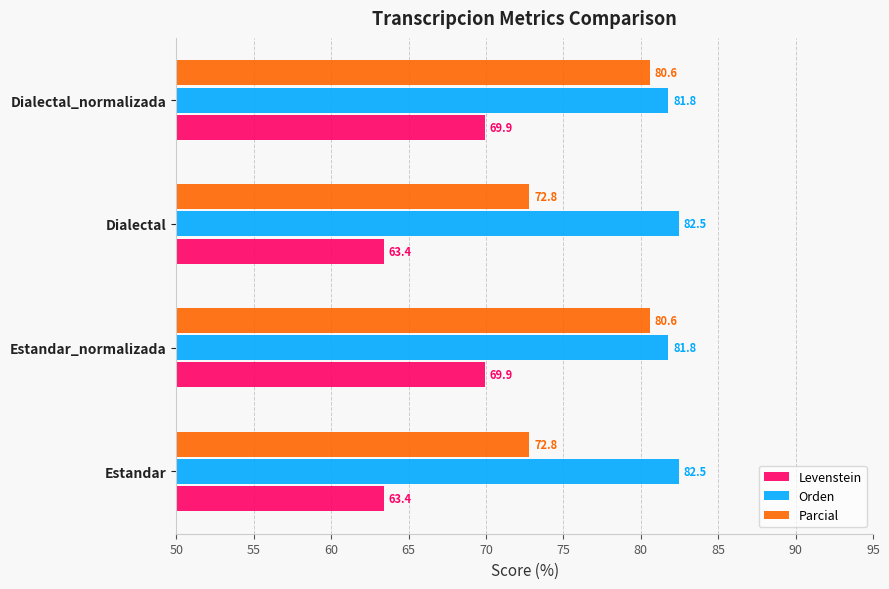

List the series in order of their peak value, lowest first.

Levenstein, Parcial, Orden